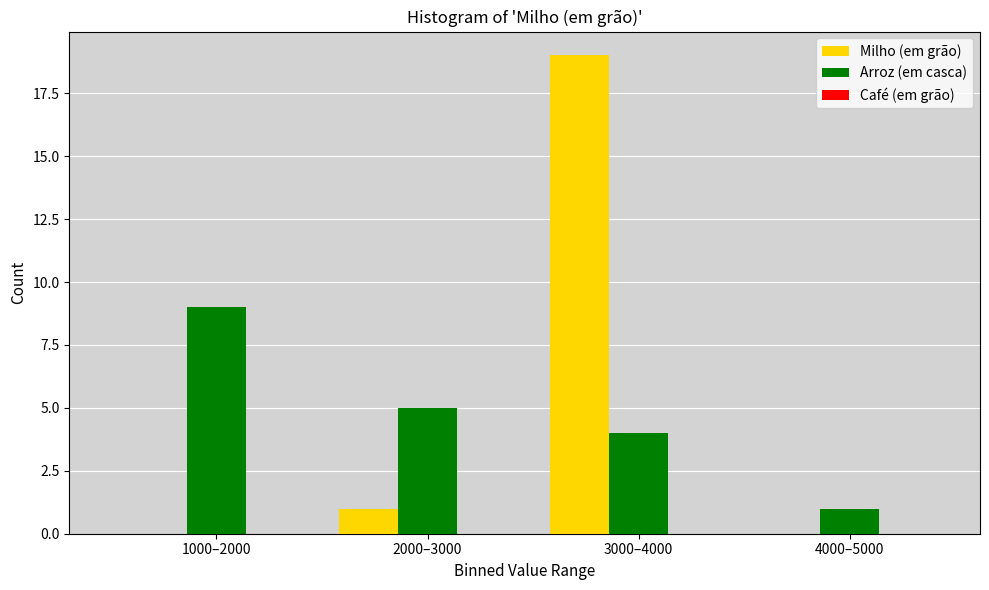

Is the value of Arroz (em casca) at 4000–5000 greater than the value of Milho (em grão) at 3000–4000?

No